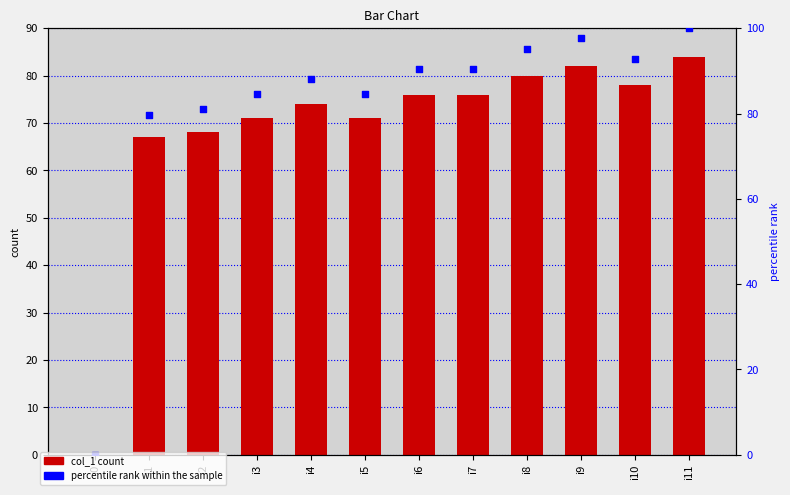

Which series contains the lowest Y value?

col_1